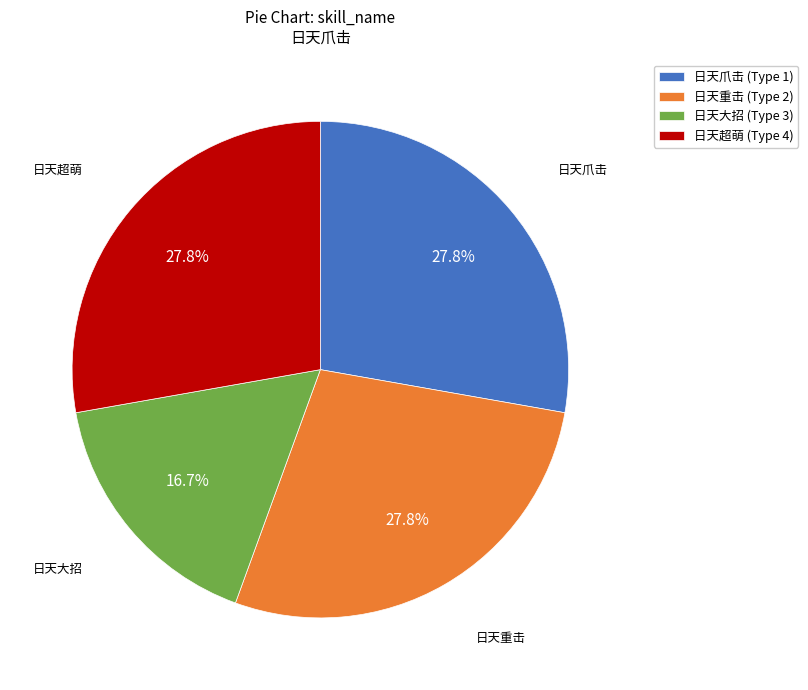

Does 日天重击 (Type 2) account for over 50% of the chart?

No